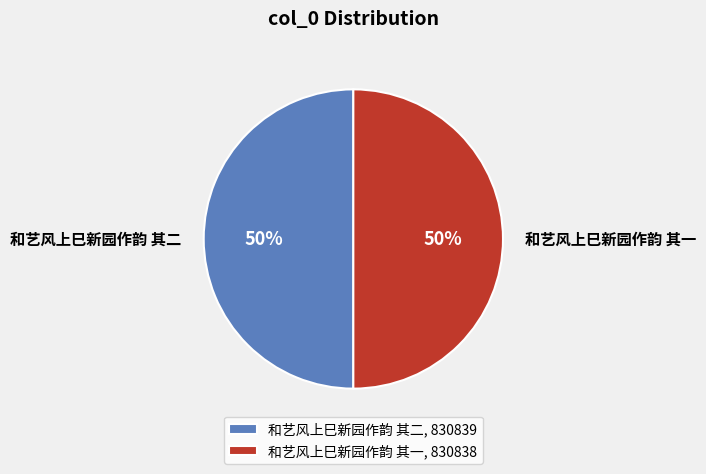

Do 和艺风上巳新园作韵 其二 and 和艺风上巳新园作韵 其一 together represent more than half of the pie?

Yes